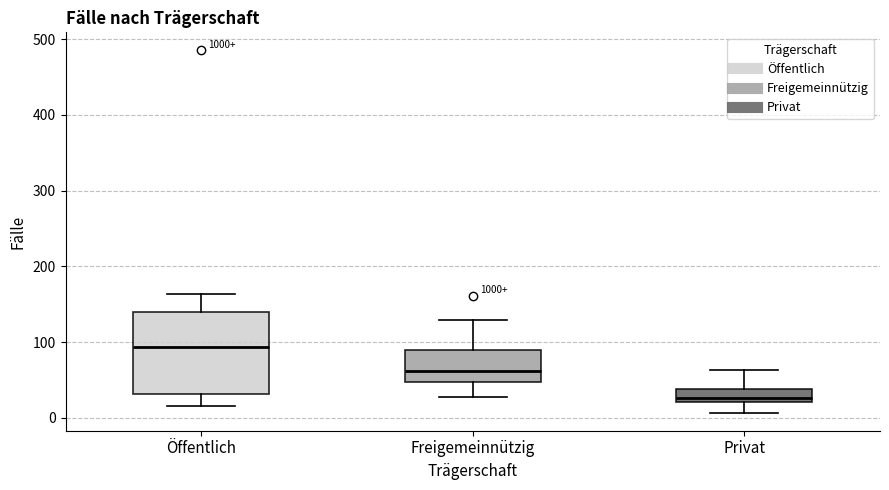

Where does the median line of the box for Öffentlich sit on the y-axis? The values are not printed on the chart, so give them approximately, as read against the axis.

90